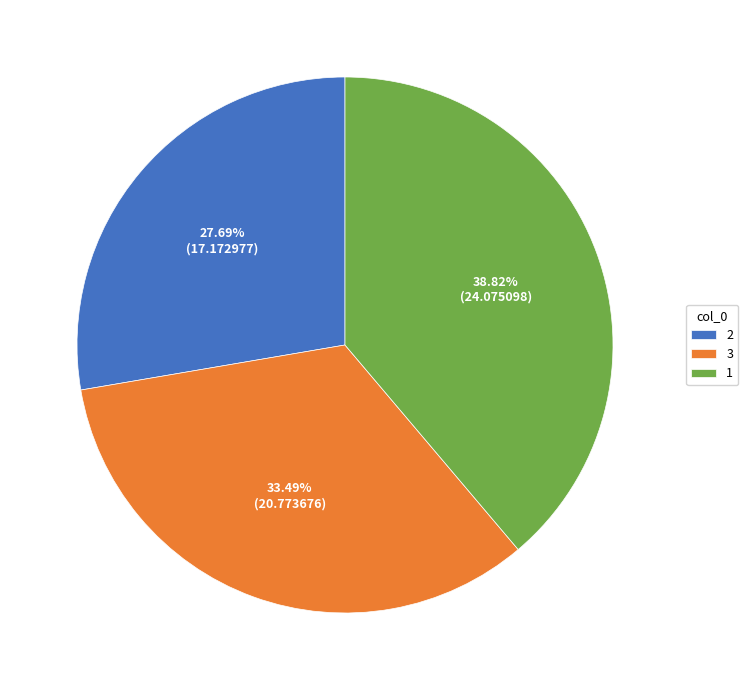

What is the total percentage of 3 and 1?

72.3%